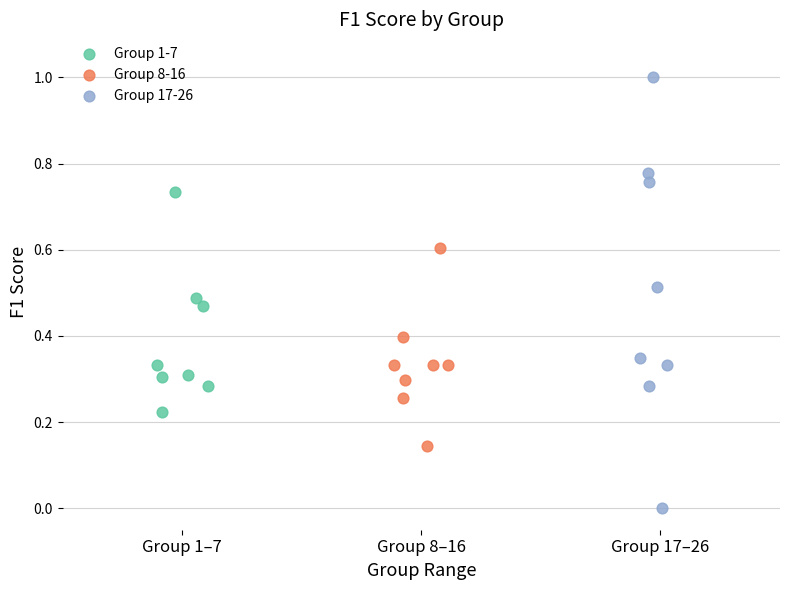

Which series reaches the maximum Y coordinate?

Group 17-26